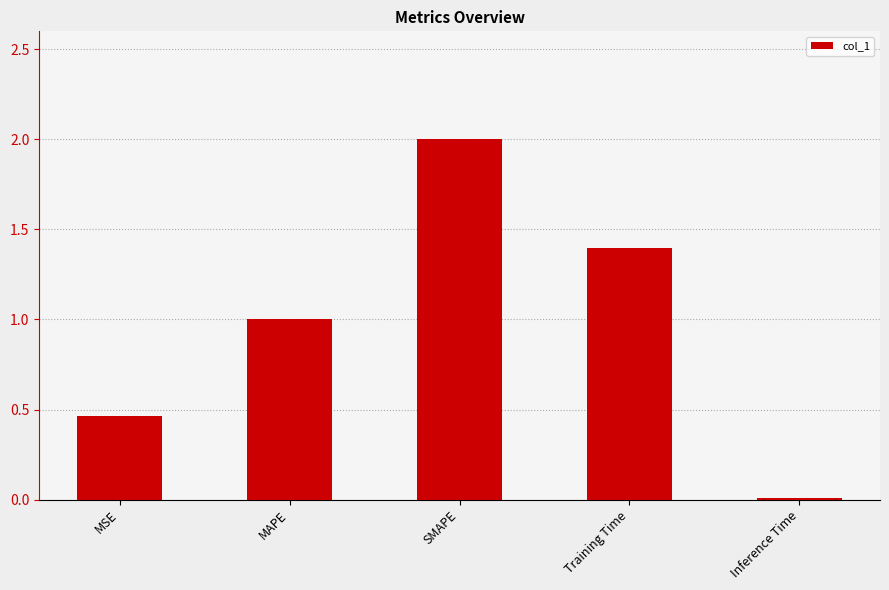

What is the change in value from MSE to Training Time?

+0.9